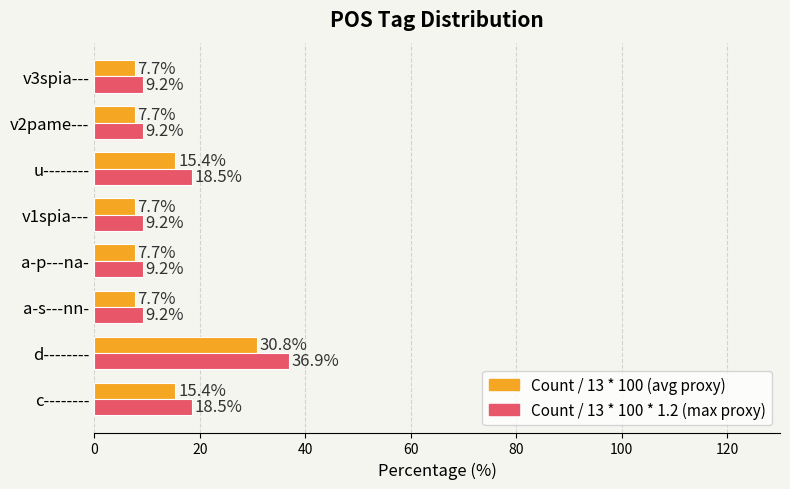

At which category is the sum across all series the highest?

d--------